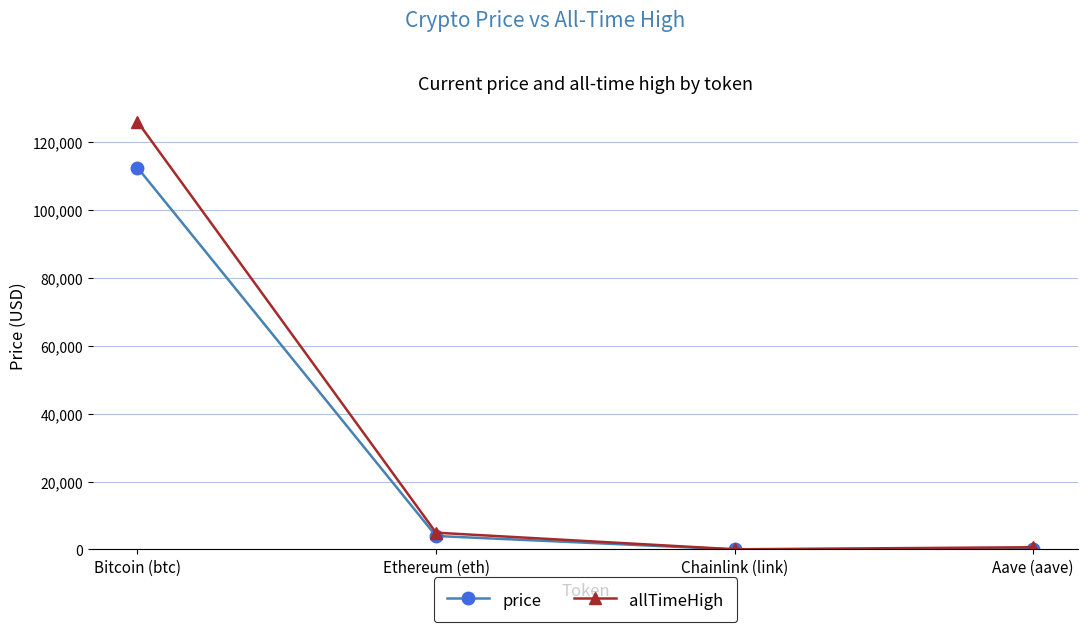

Which series has the largest range (max minus min)?

allTimeHigh